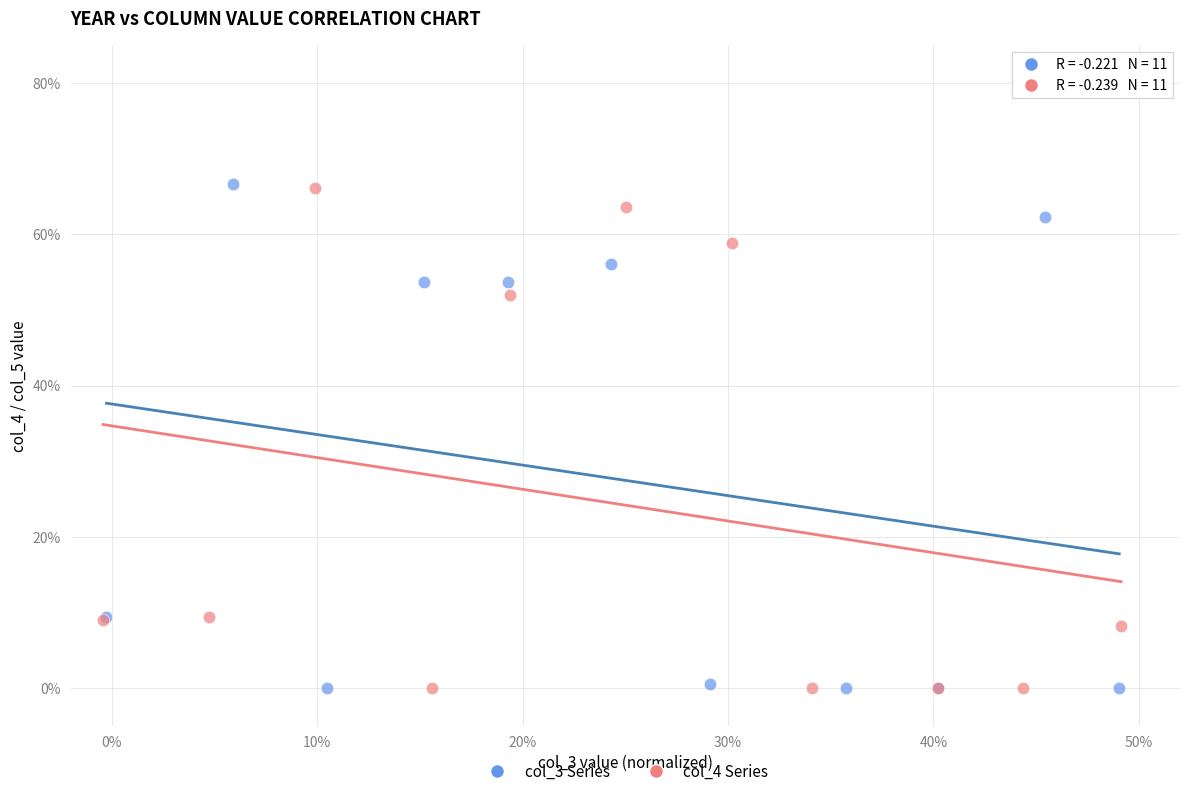

What are all the series names shown in the legend?

col_3 Series, col_4 Series